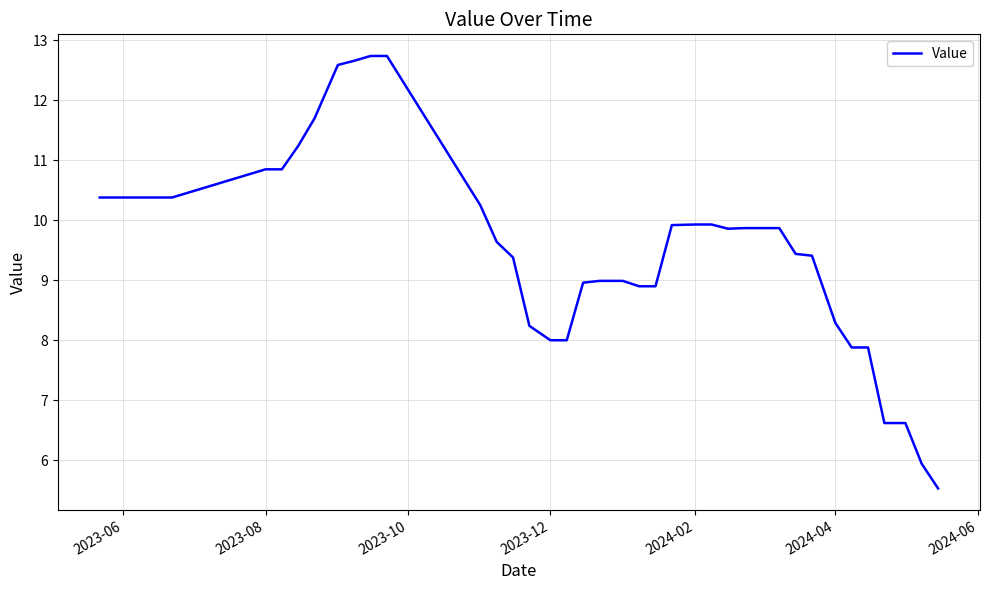

What is the maximum value shown in the chart?

12.7